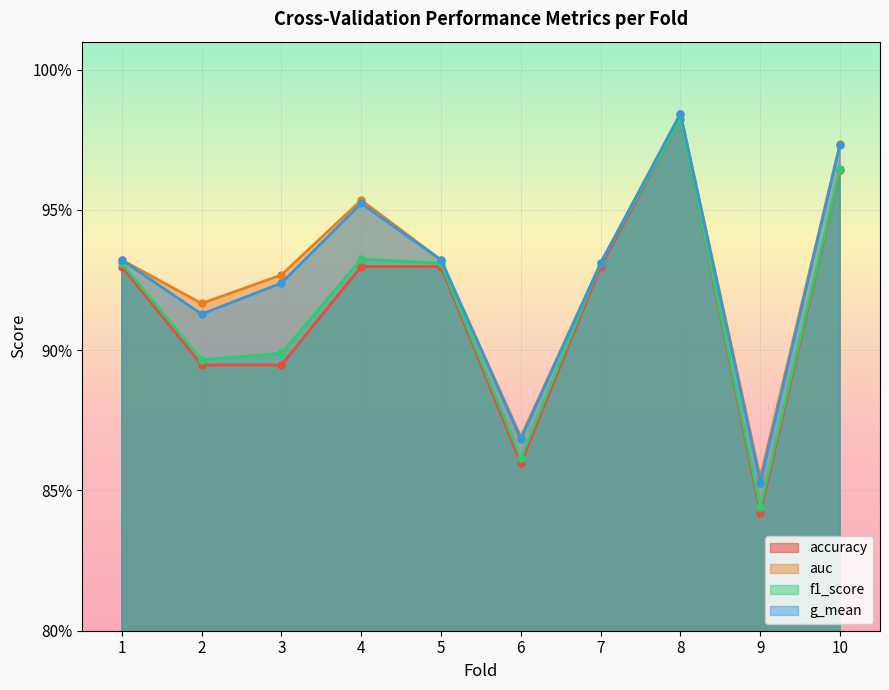

What is the value of the f1_score point at the 8th from the left?

1.0